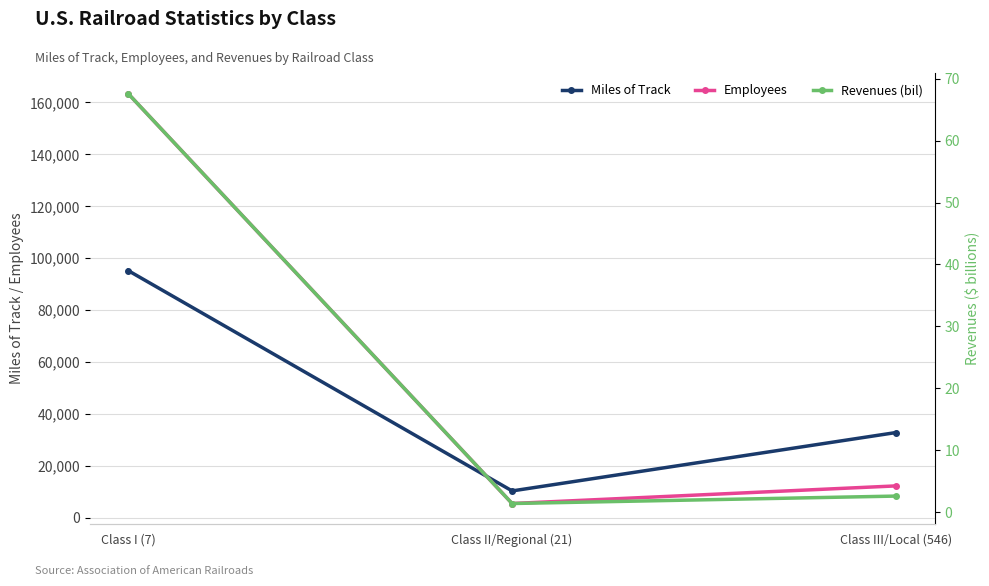

What is the average value of the Miles of Track series?

46159